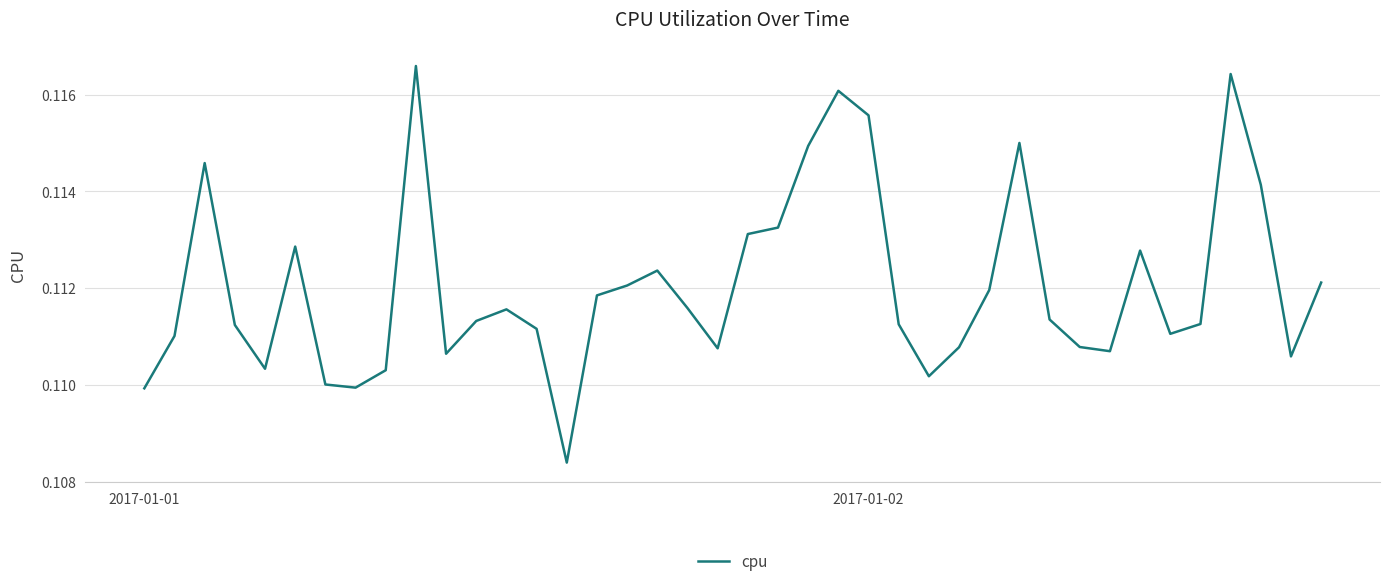

How many interior local peaks (higher than both neighbors) does the data have?

9